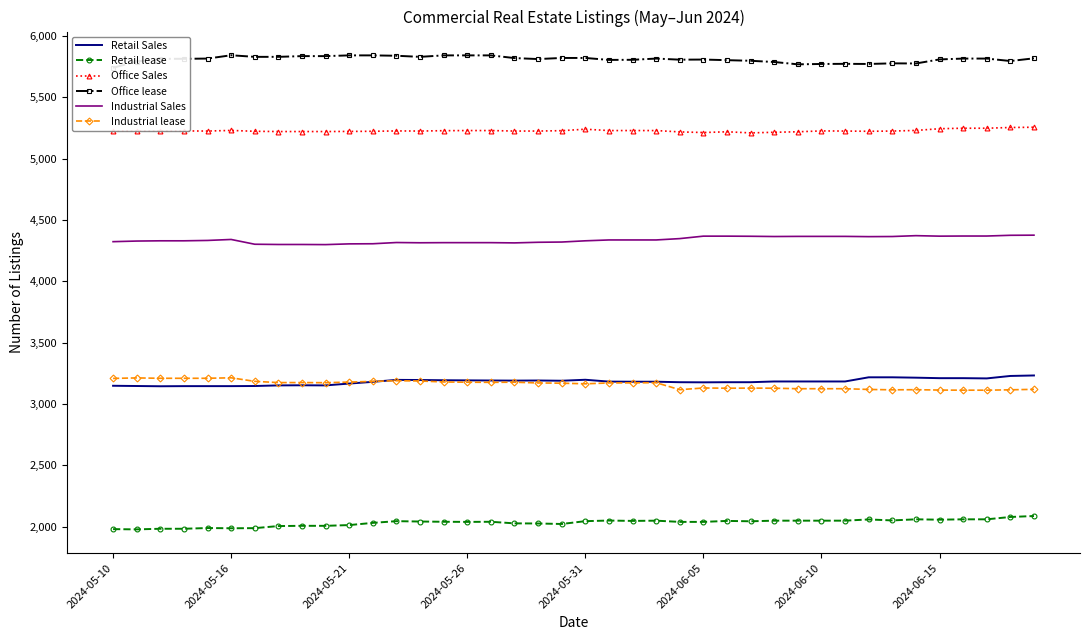

What is the highest value of the Office lease series?

5844